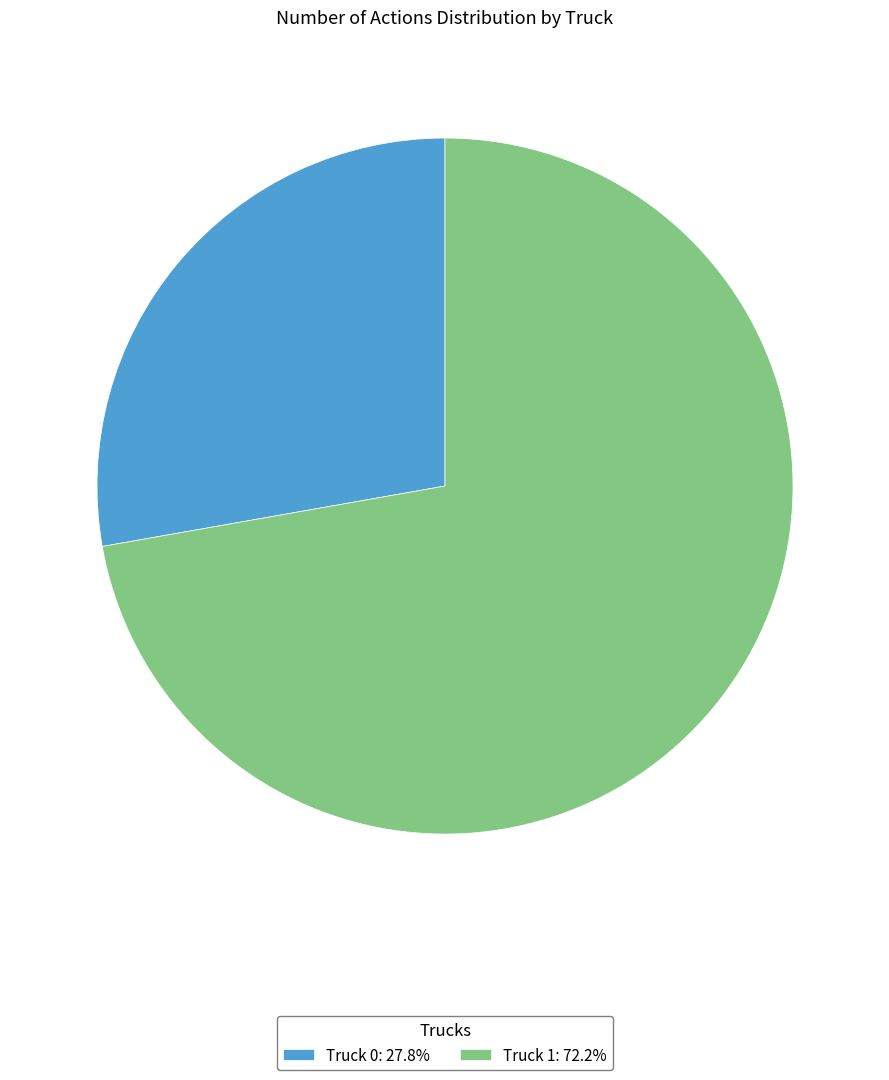

True or false: Truck 0 accounts for 38% of the total.

False